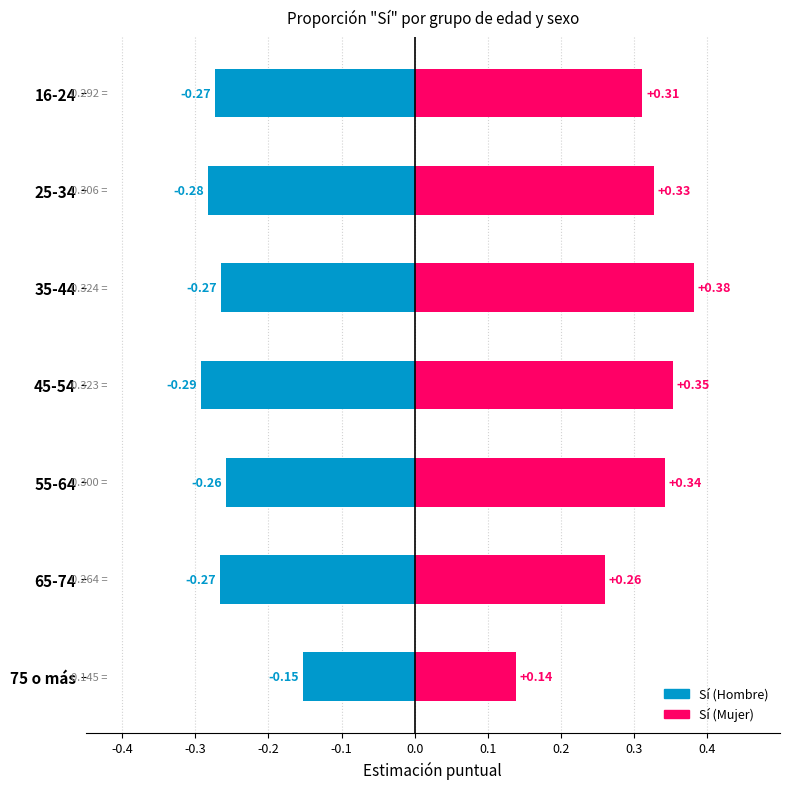

Count the Sí (Mujer) values in the range 0 to 1.

7